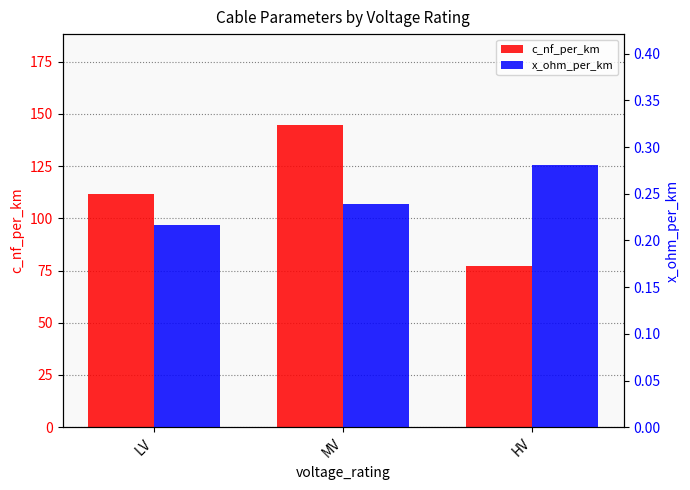

What is the value of the x_ohm_per_km bar at the 1st from the left?

0.2